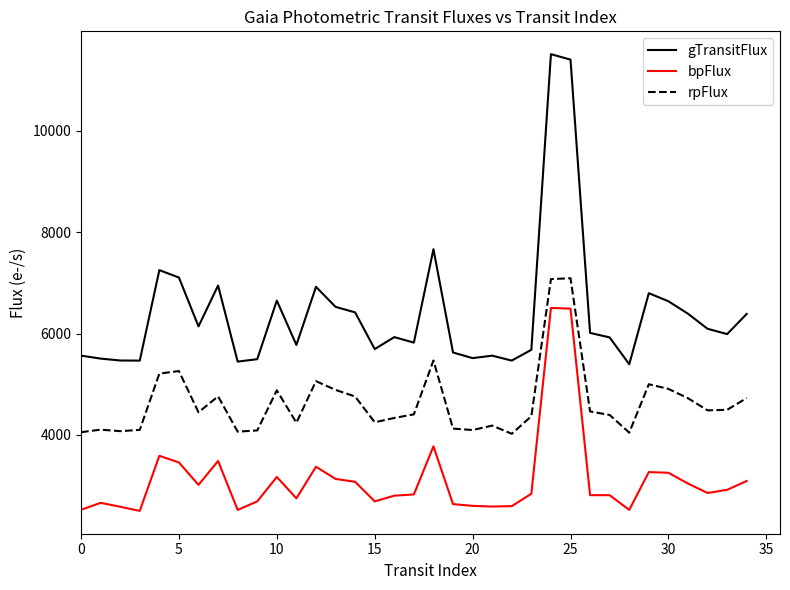

Which series has the widest spread of values?

gTransitFlux